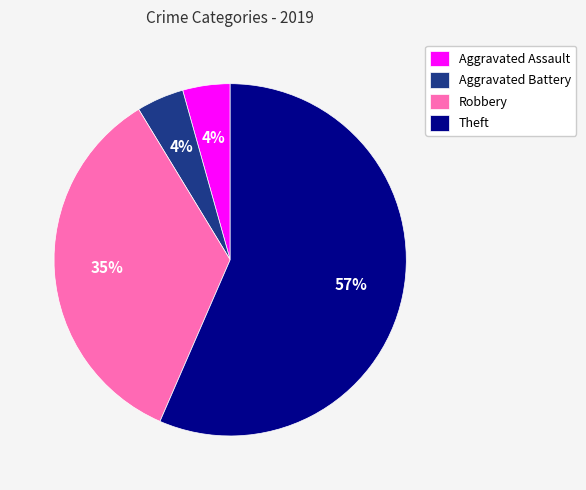

What is the largest slice in the pie chart?

Theft